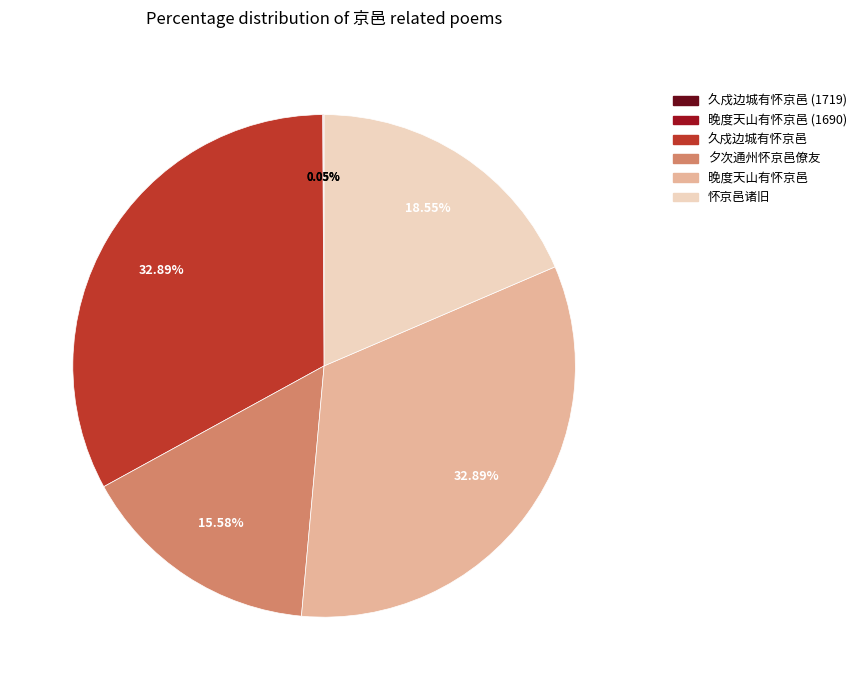

To the nearest percent, what is the difference between the 晚度天山有怀京邑 and 夕次通州怀京邑僚友 slice percentages?

17%